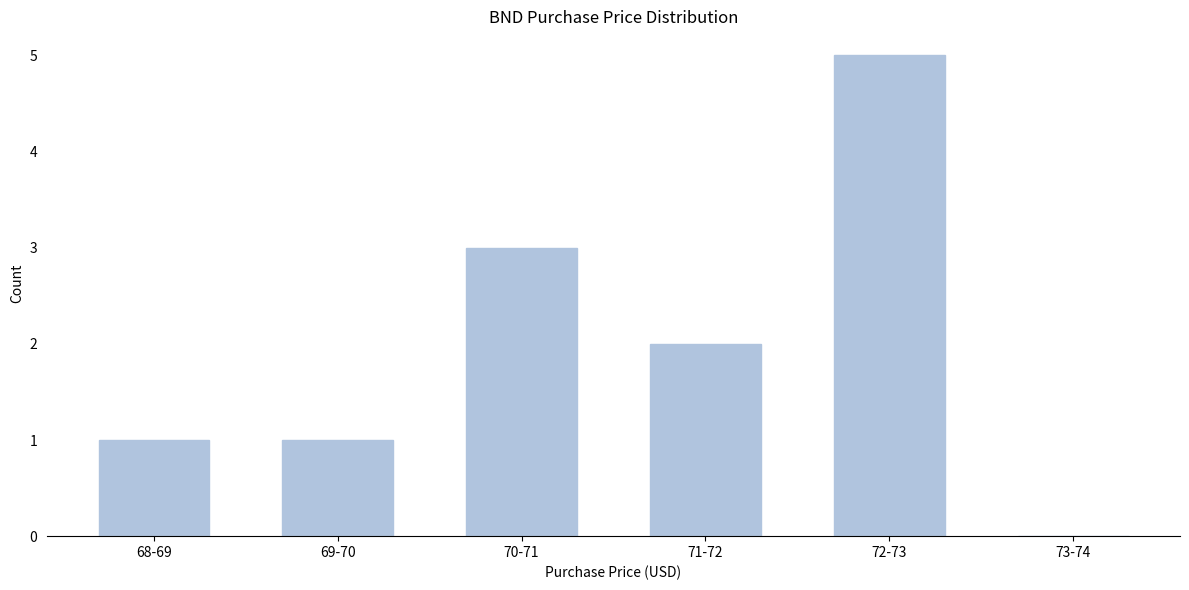

Reading right to left, list all the values displayed in this chart.

73-74=0	72-73=5	71-72=2	70-71=3	69-70=1	68-69=1